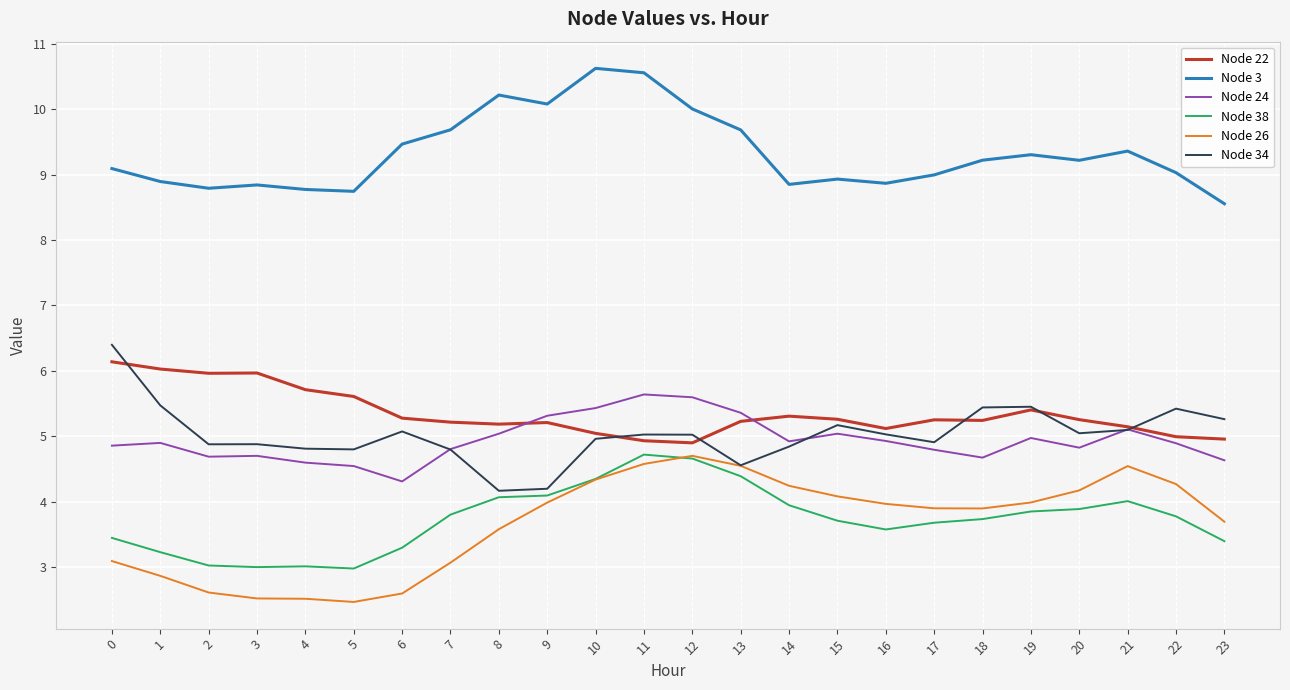

True or false: Node 38 has a value of 3.3 at 6.

True